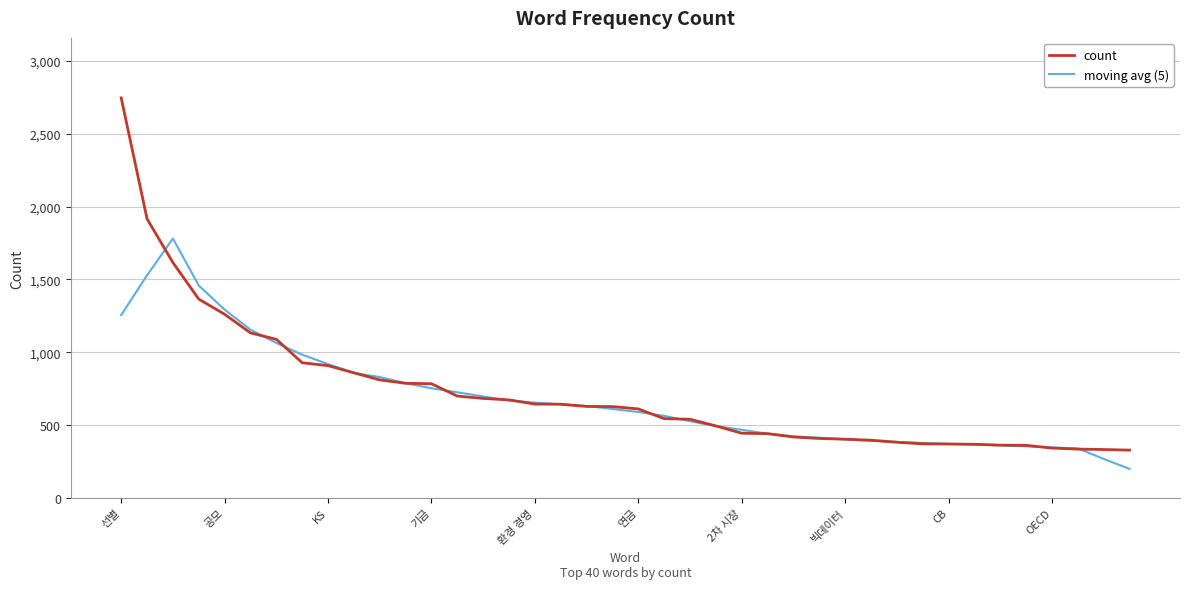

Rank the series by their maximum value, from highest to lowest.

count, moving avg (5)